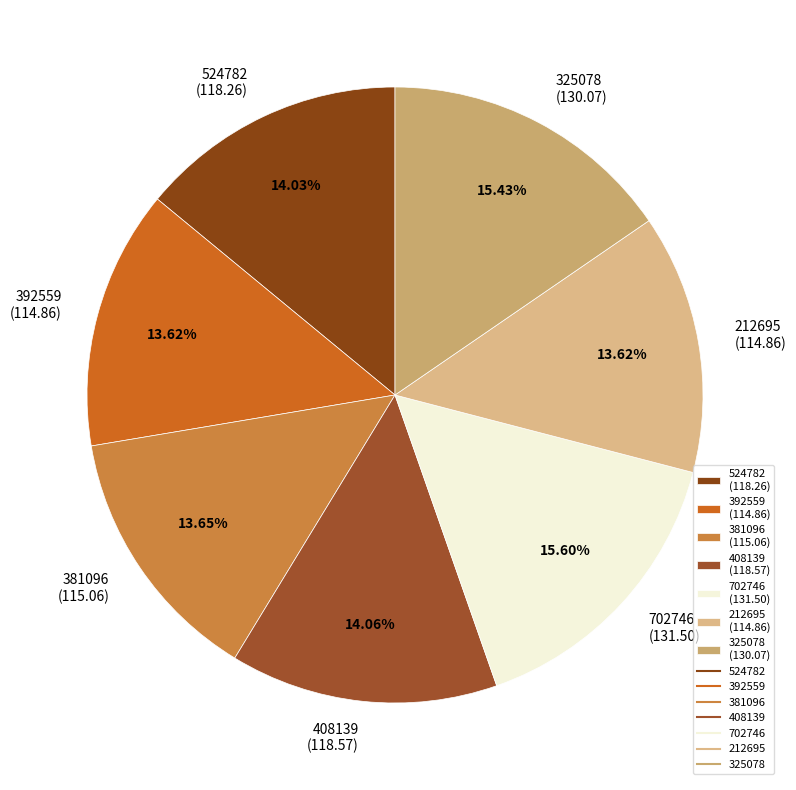

To the nearest percent, what is the average slice percentage?

14%